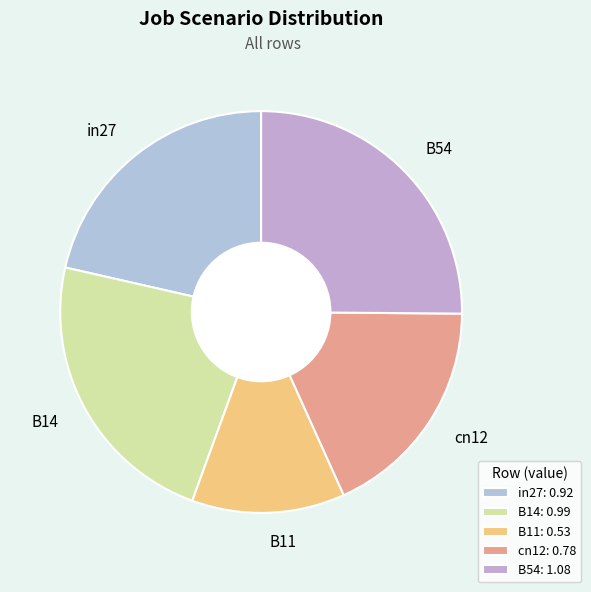

True or false: cn12 accounts for 32% of the total.

False